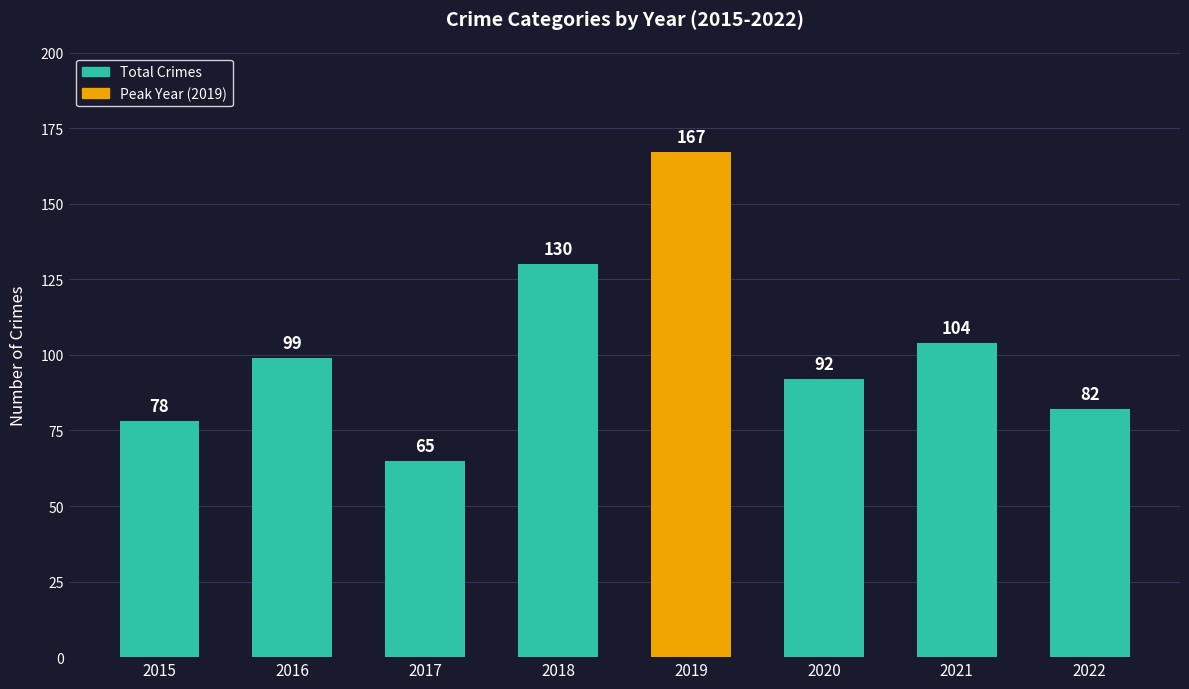

What is the ratio of the value at 2017 to the value at 2016?

0.7